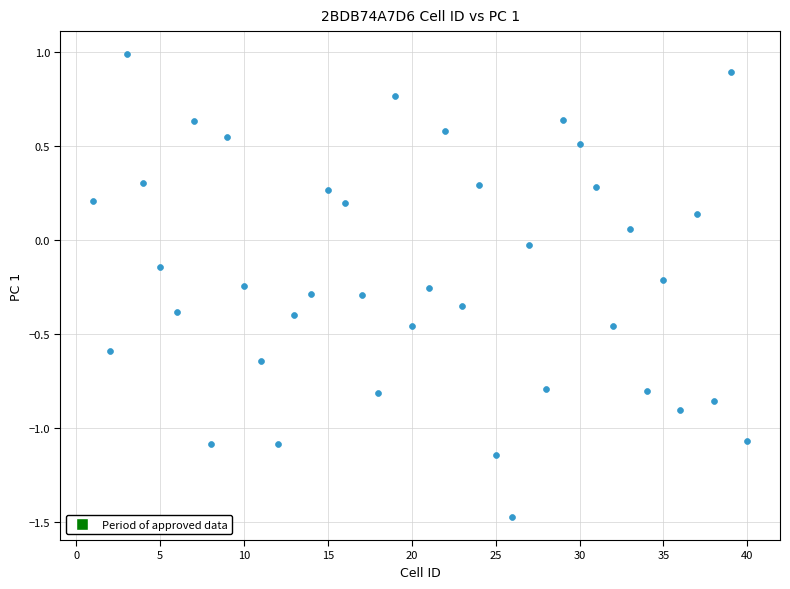

What is the range of X values (max minus min)?

39.0